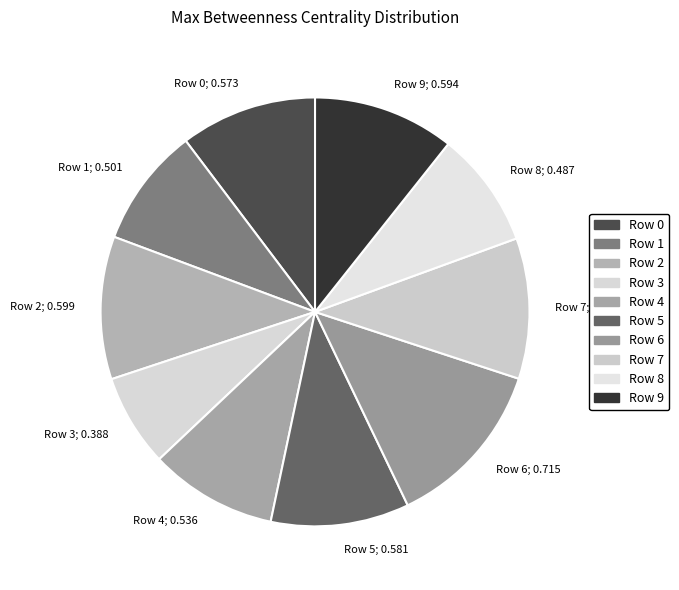

To the nearest percent, what percentage of the pie is Row 0?

10%